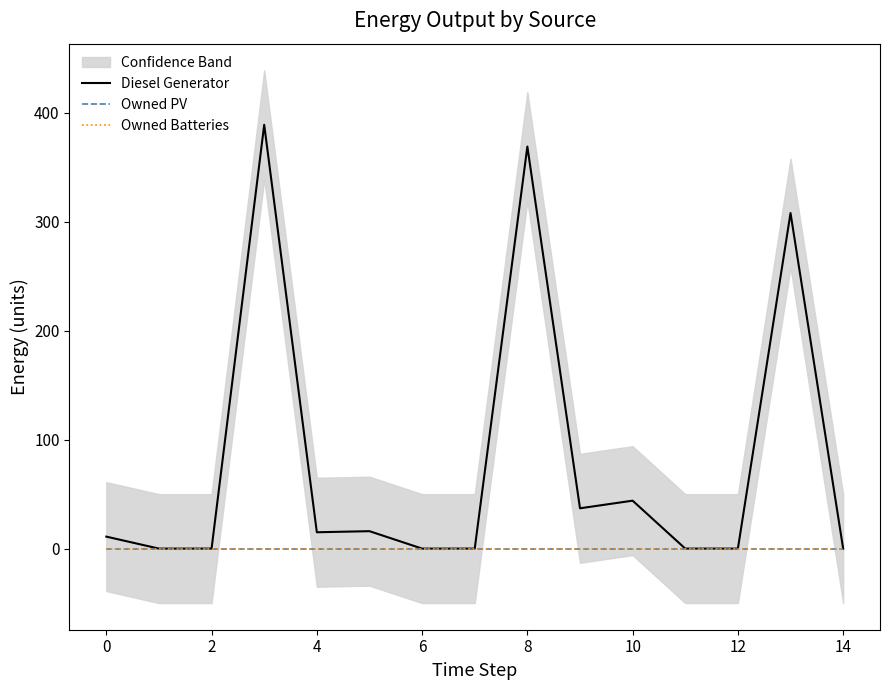

True or false: Owned PV and Owned Batteries intersect in this chart.

False